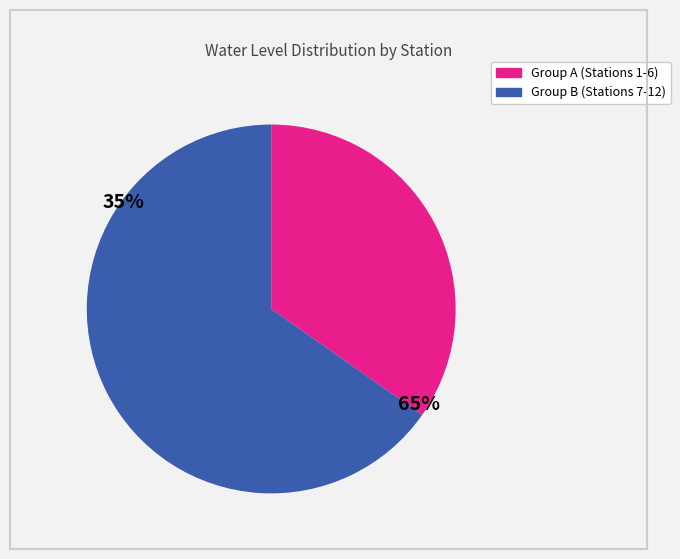

Combined, do Group A (Stations 1-6) and Group B (Stations 7-12) account for over 50%?

Yes